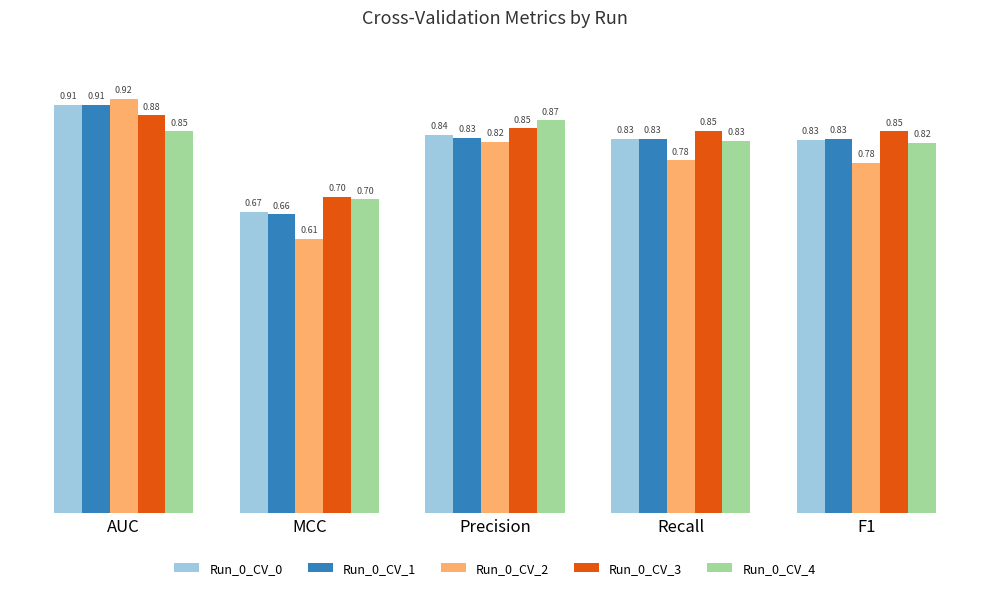

Which category has the highest value in the Run_0_CV_3 series?

AUC